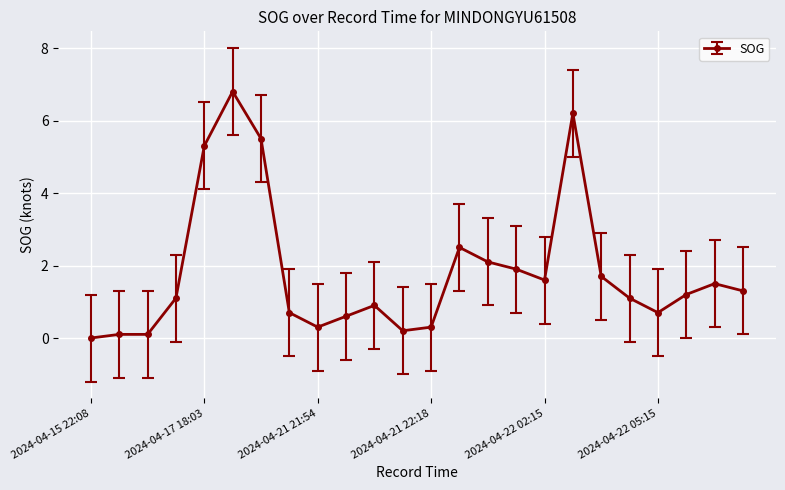

True or false: there are more than 2 points higher than both neighbors.

True